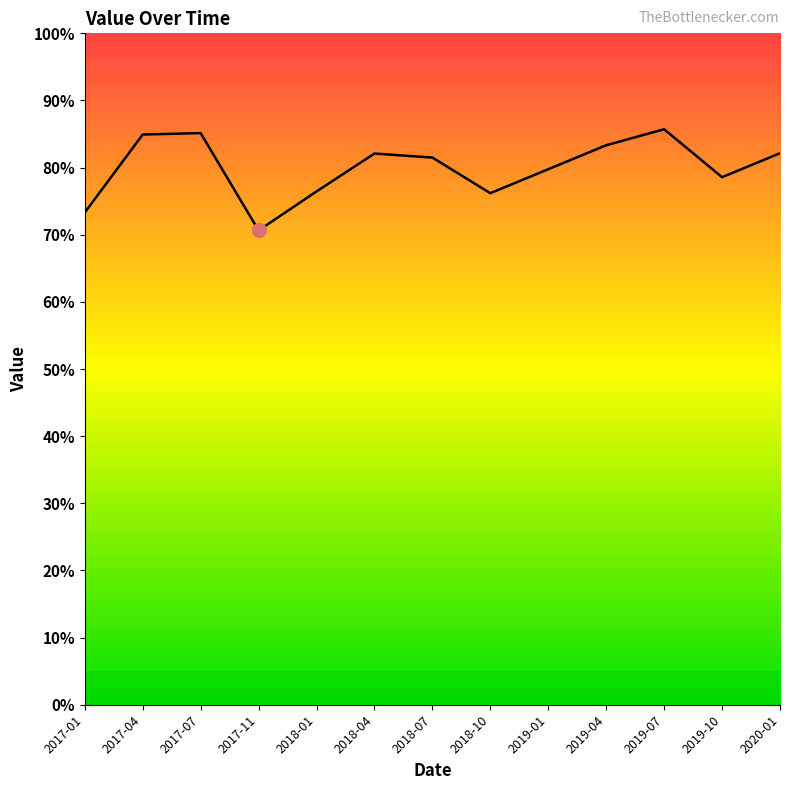

Does the chart display data point markers on the line(s)?

No